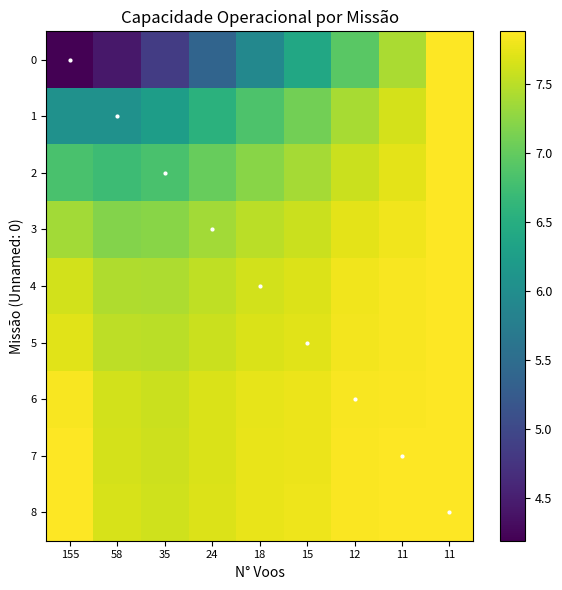

What is the total value across all series at 11?

69.9